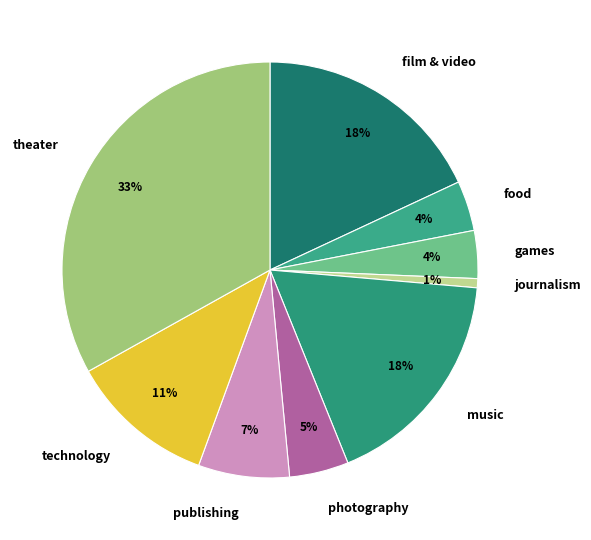

What percentage is the theater slice, to the nearest percent?

33%